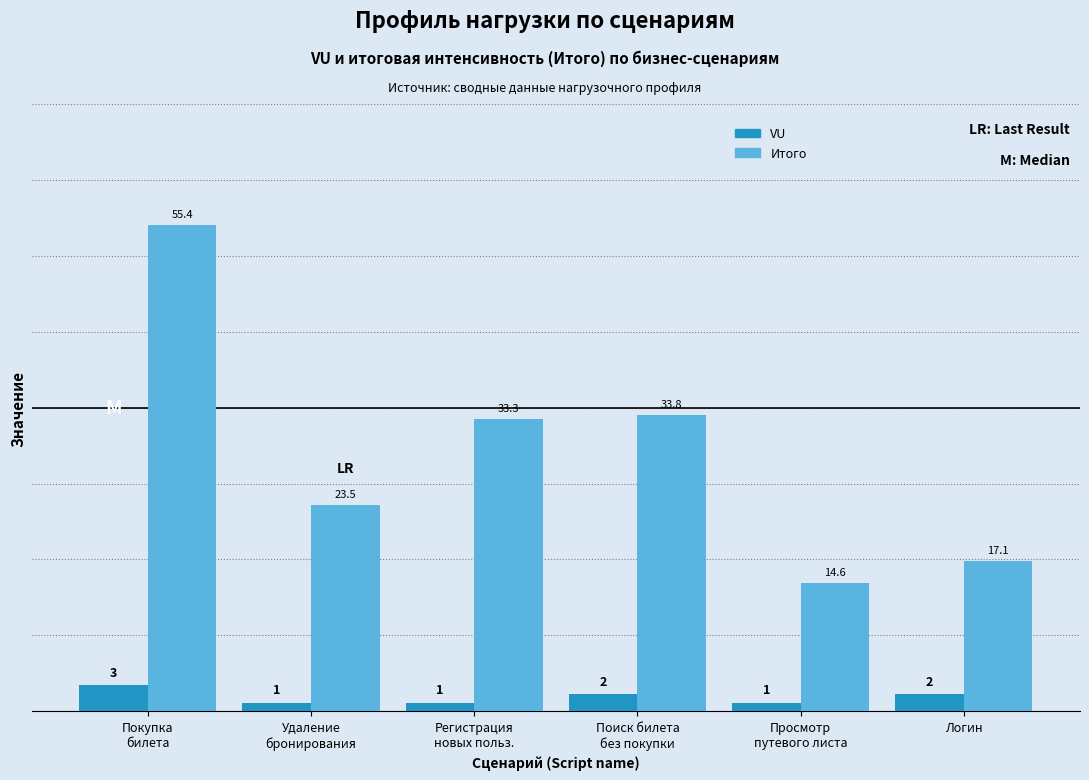

Are the bars horizontal?

No